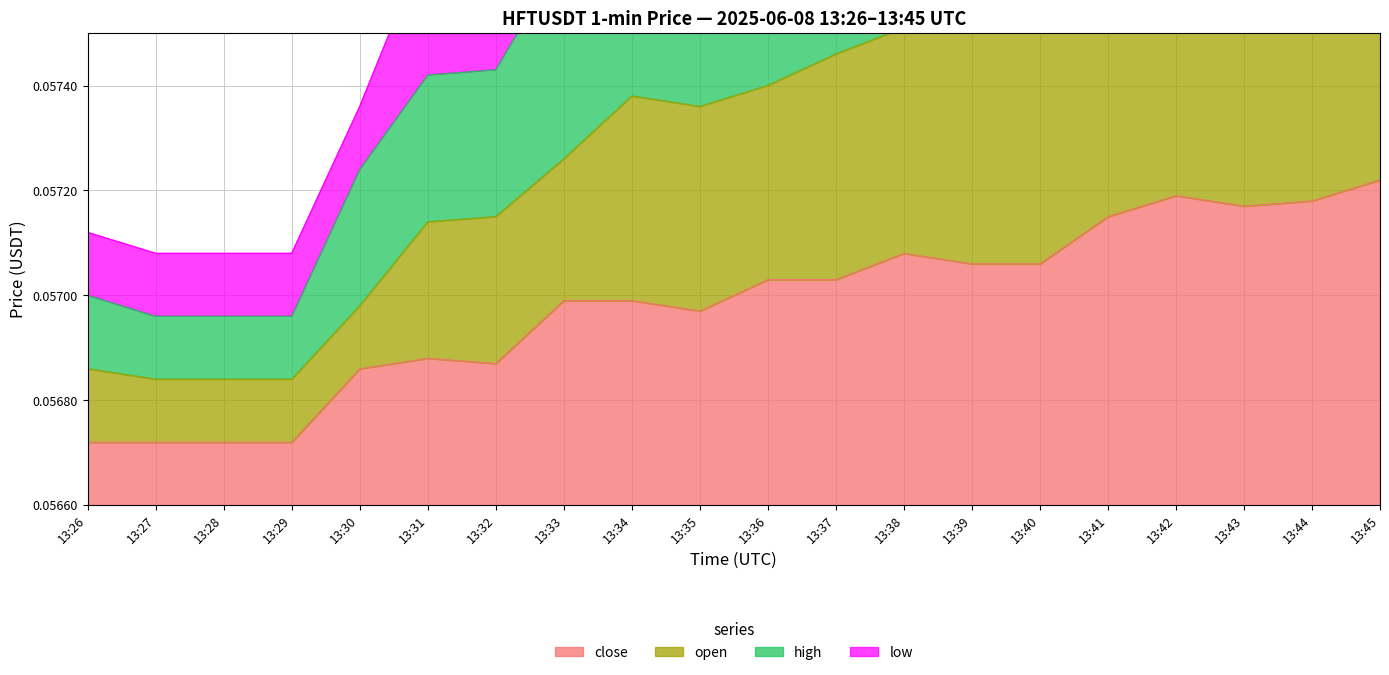

List the series in order of their peak value, lowest first.

close, open, high, low